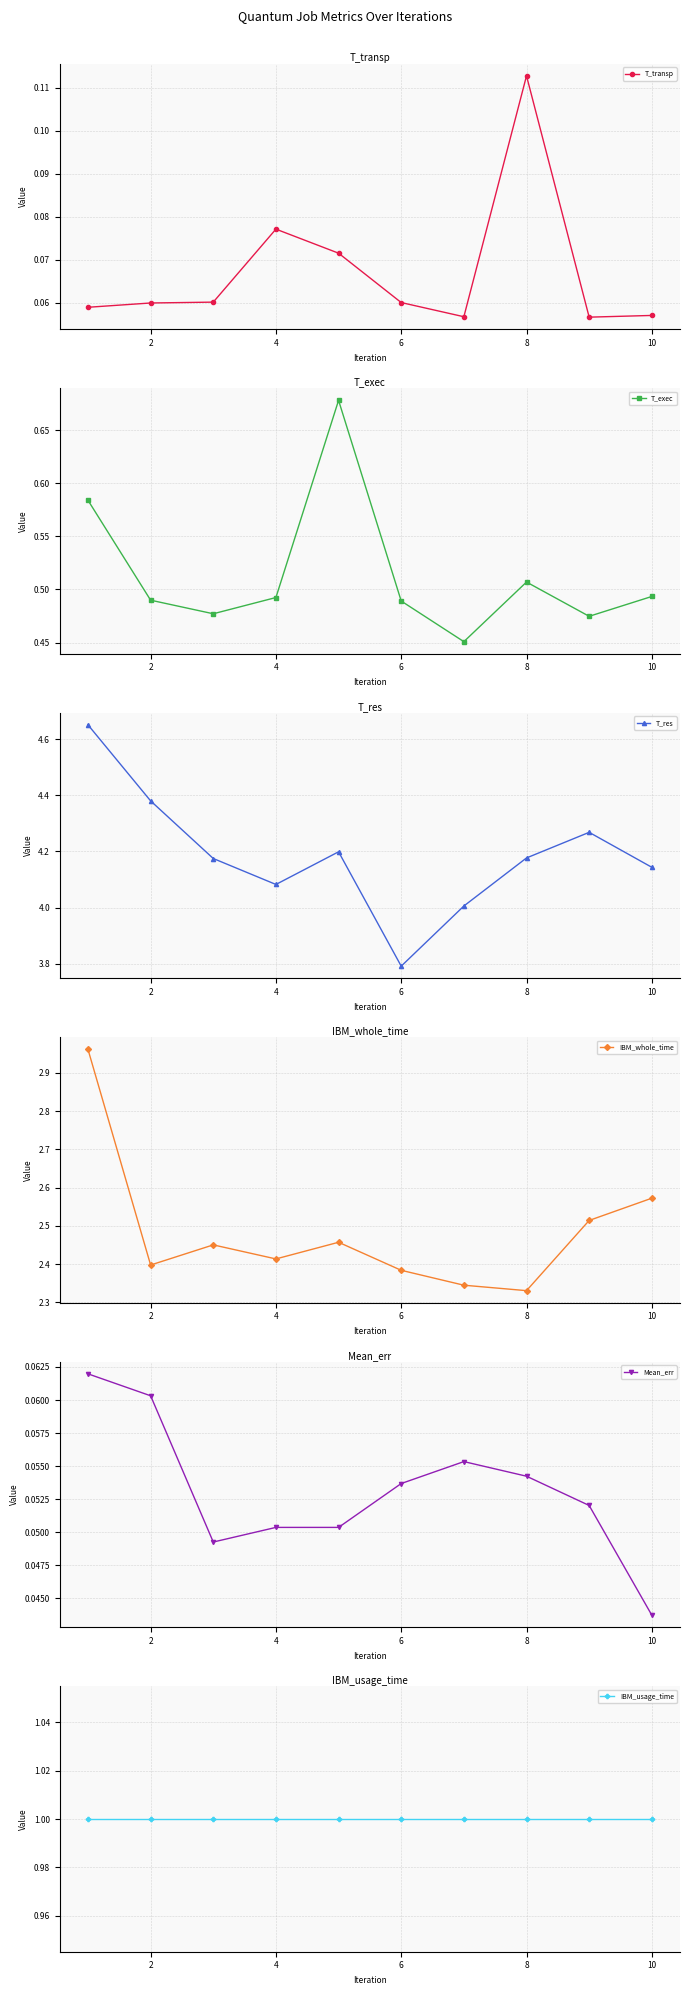

What is the label of the 2nd point from the left?

2